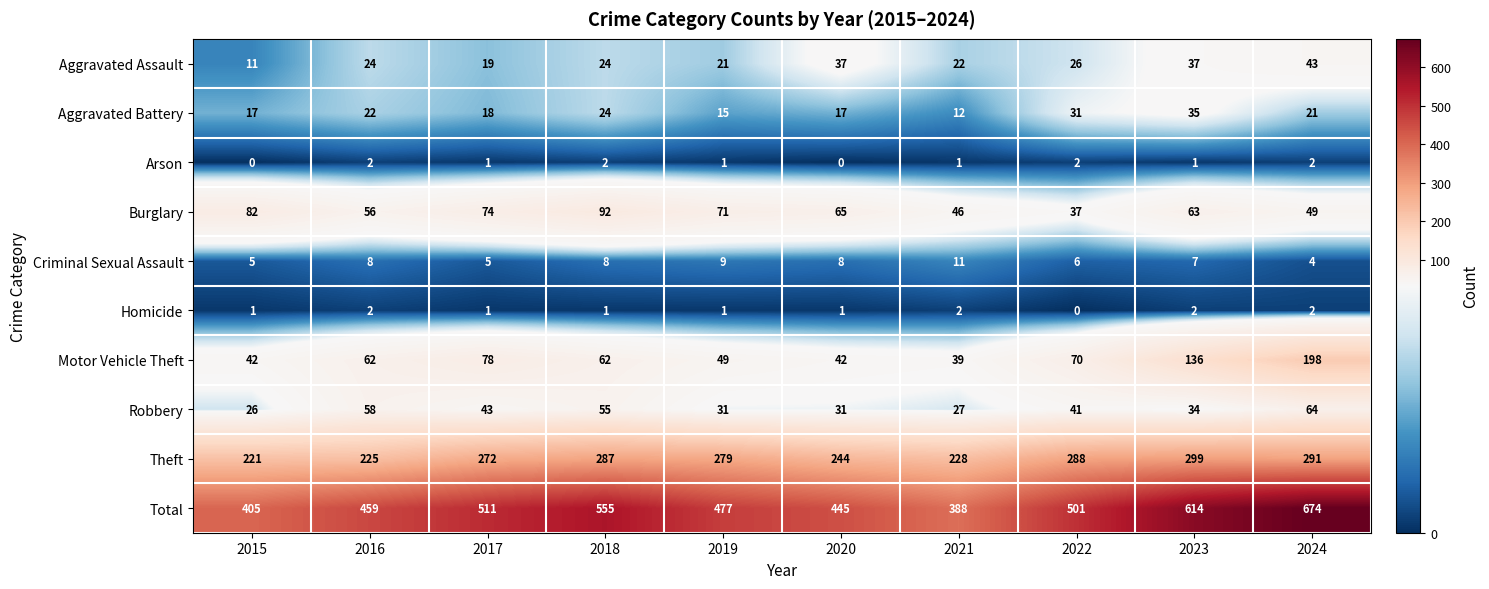

How many series are shown in this chart?

10